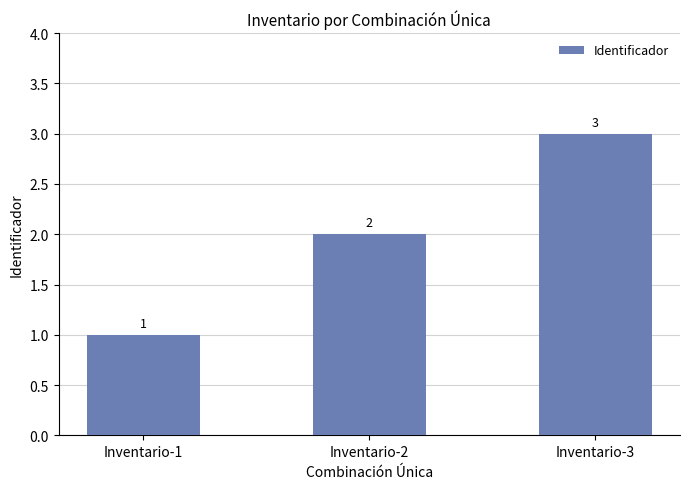

What is the change in value from Inventario-2 to Inventario-3?

+1